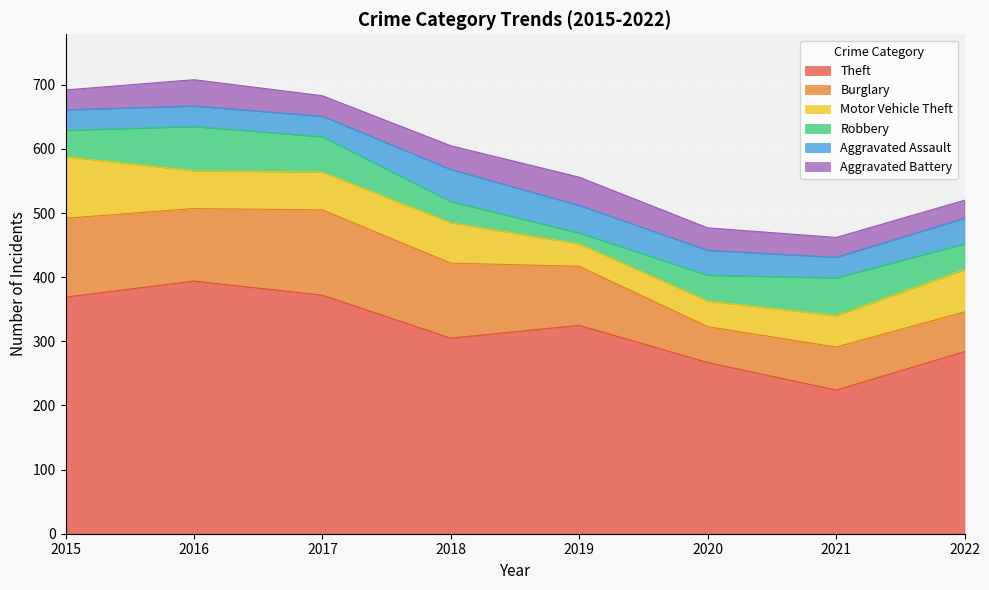

At which category does the chart reach its minimum across all series?

2019